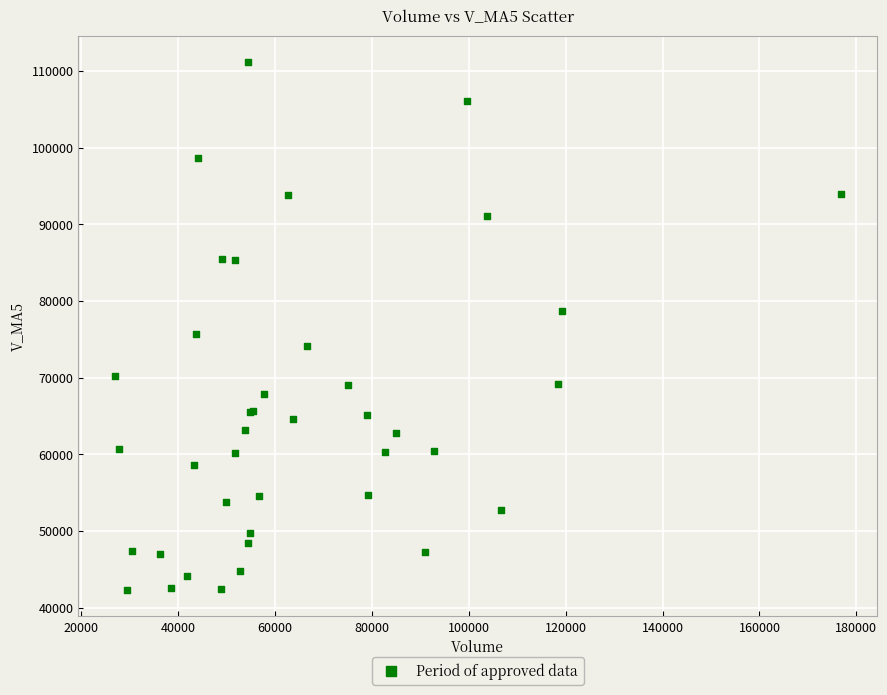

What Y value in the scatter plot is closest to 76716?

75671.2